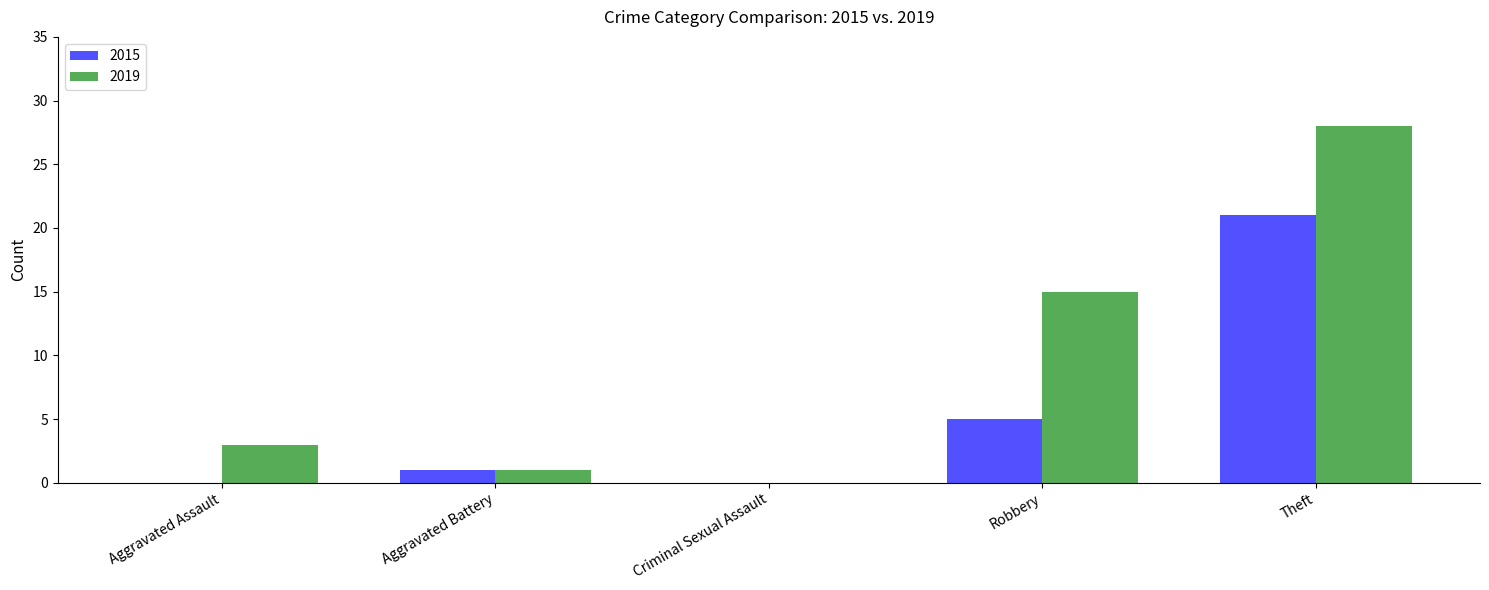

What is the greatest value displayed?

28